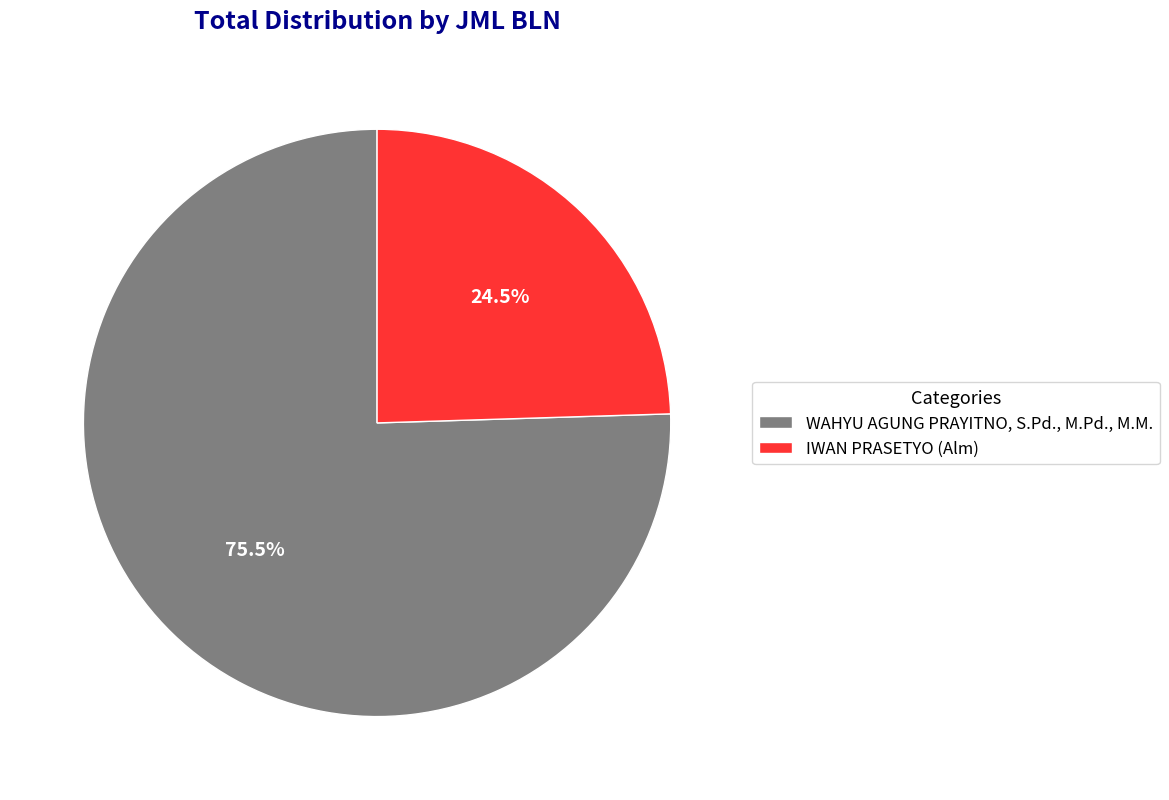

Which slice represents more than half of the pie?

WAHYU AGUNG PRAYITNO, S.Pd., M.Pd., M.M.